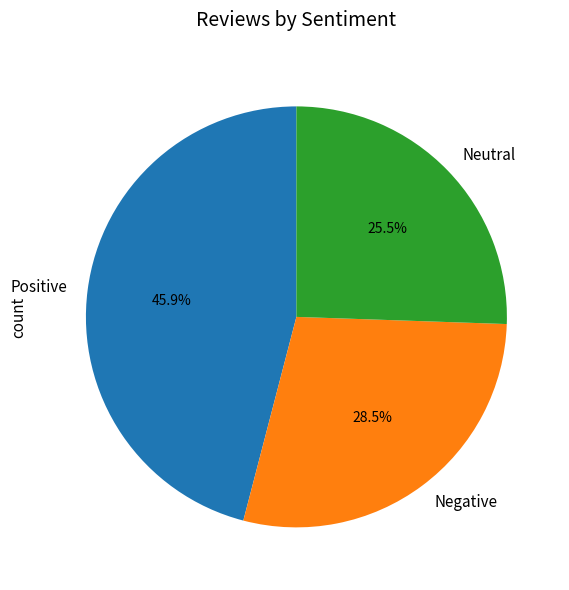

Which slice is the largest?

Positive